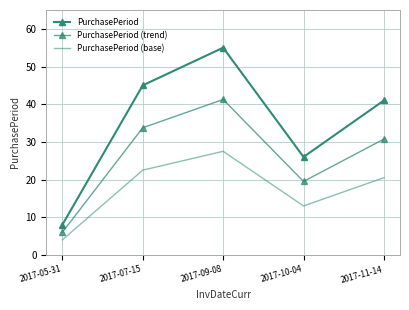

What is the lowest value of the PurchasePeriod (trend) series?

6.0